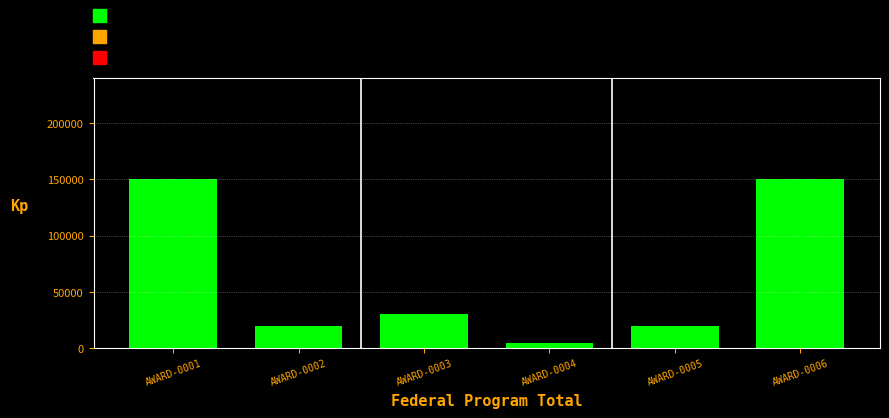

Reading left to right, what are all the values shown in this chart?

AWARD-0001=150000	AWARD-0002=20000	AWARD-0003=30000	AWARD-0004=5000	AWARD-0005=20000	AWARD-0006=150000